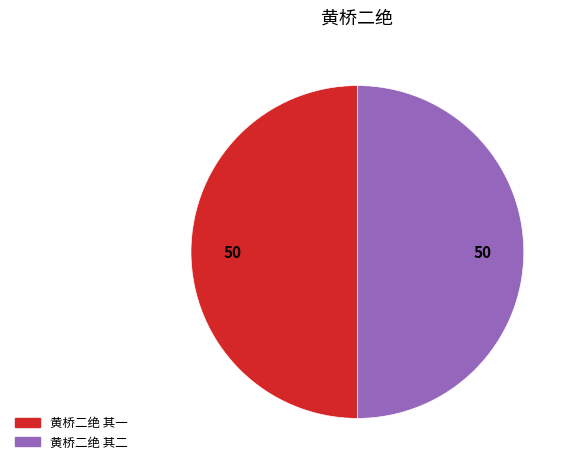

Is the sum of 黄桥二绝 其一 and 黄桥二绝 其二 greater than half?

Yes